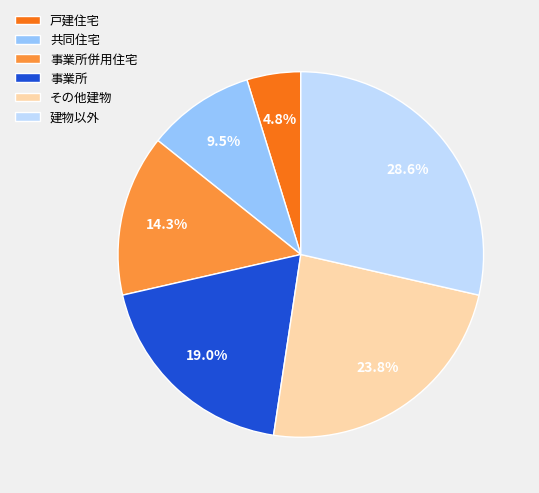

How much of the chart is everything except その他建物?

76.2%